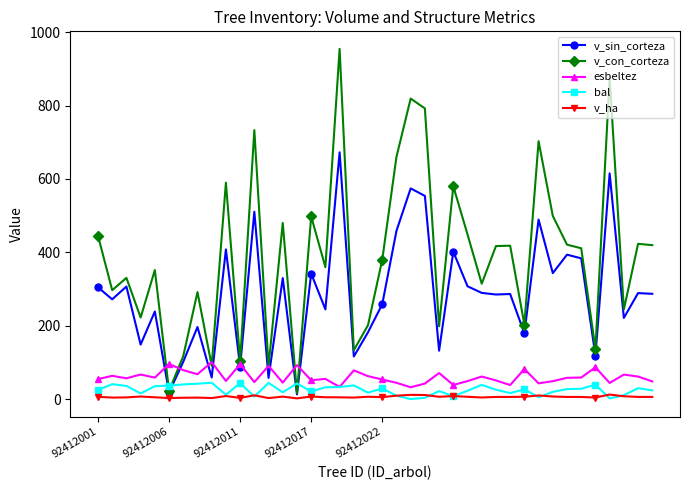

What is the value of the v_con_corteza point at the 4th from the left?

222.3